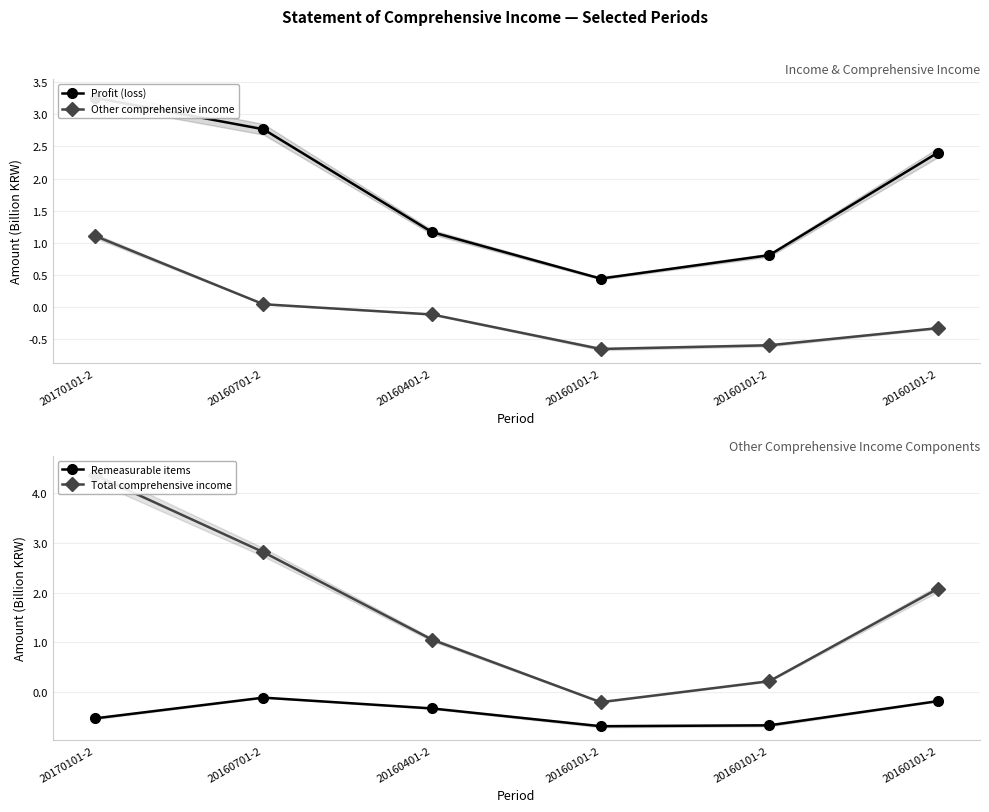

At how many categories does at least one series exceed 3?

1